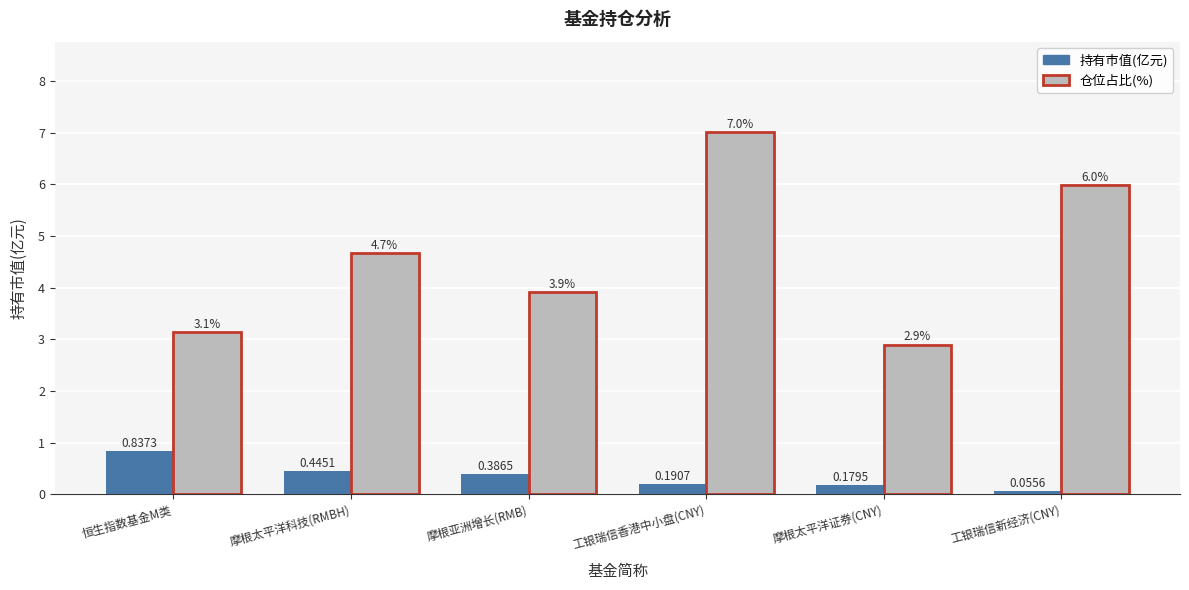

What is the sum of all 仓位占比(%) values?

27.6